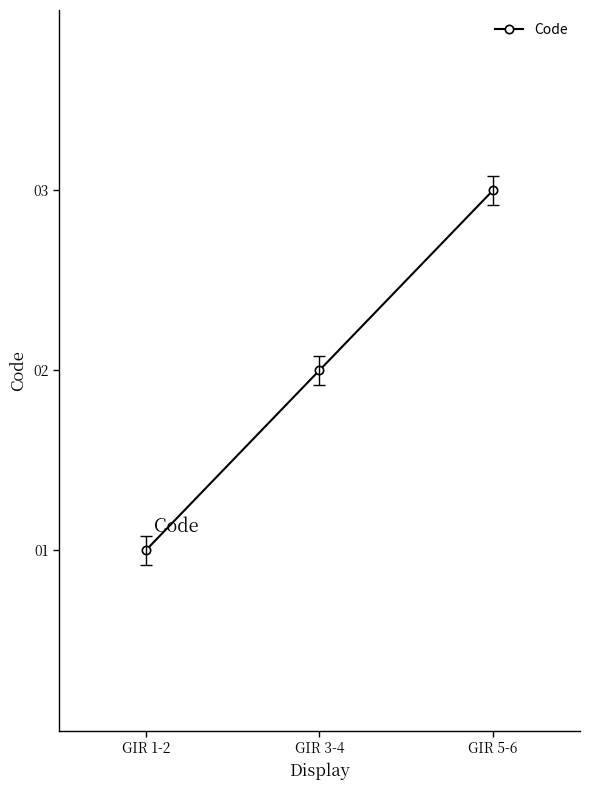

What is the ratio of the value at GIR 3-4 to the value at GIR 5-6?

0.7